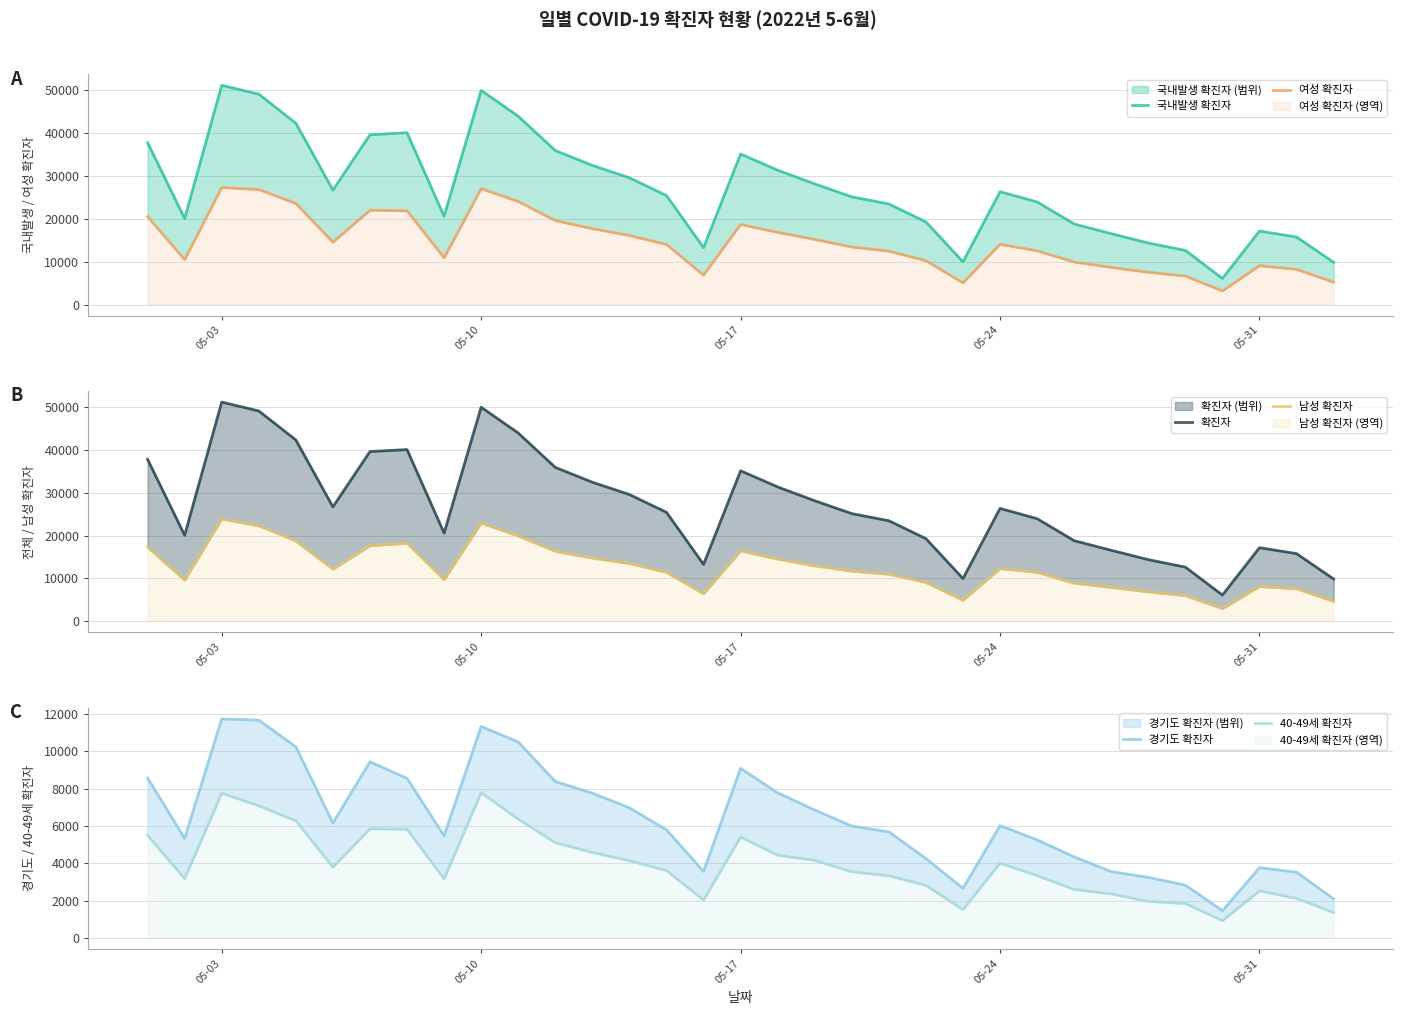

True or false: 40-49세 확진자 has more than 0 interior local peaks.

True